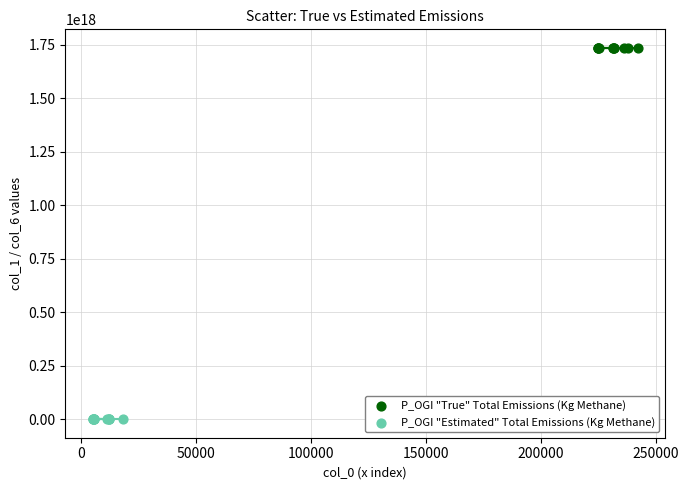

Which series reaches the maximum Y coordinate?

P_OGI "True" Total Emissions (Kg Methane)